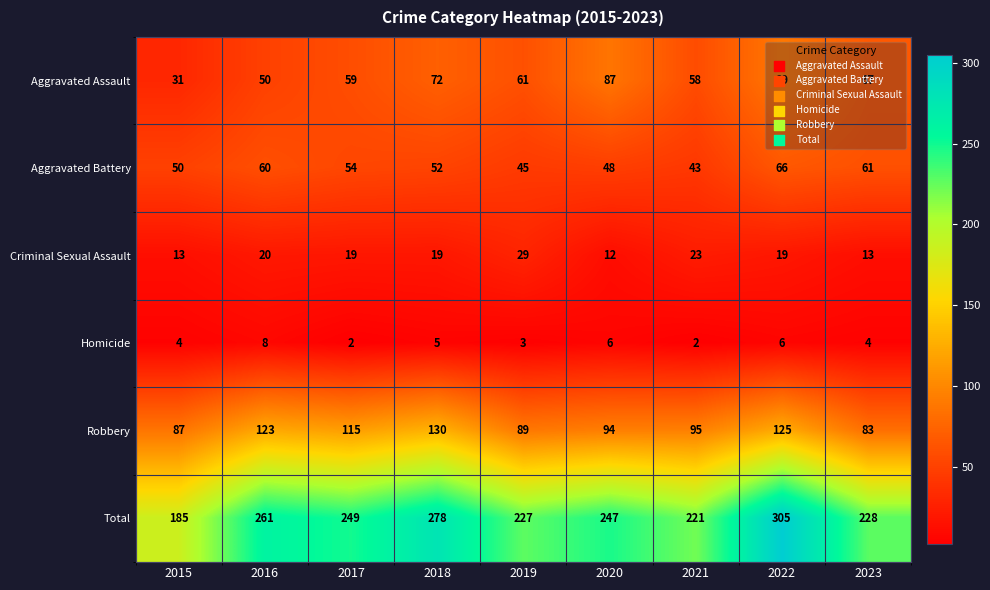

Which series has the largest range (max minus min)?

Total